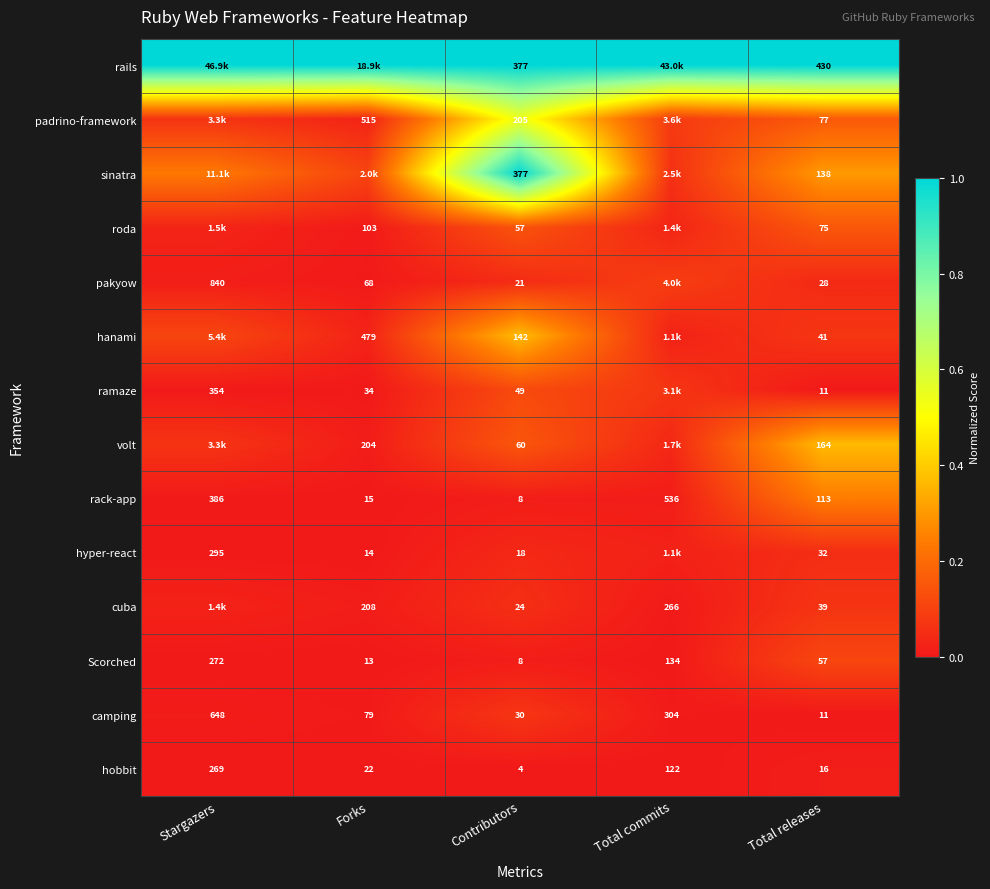

How many distinct data groups are displayed?

14